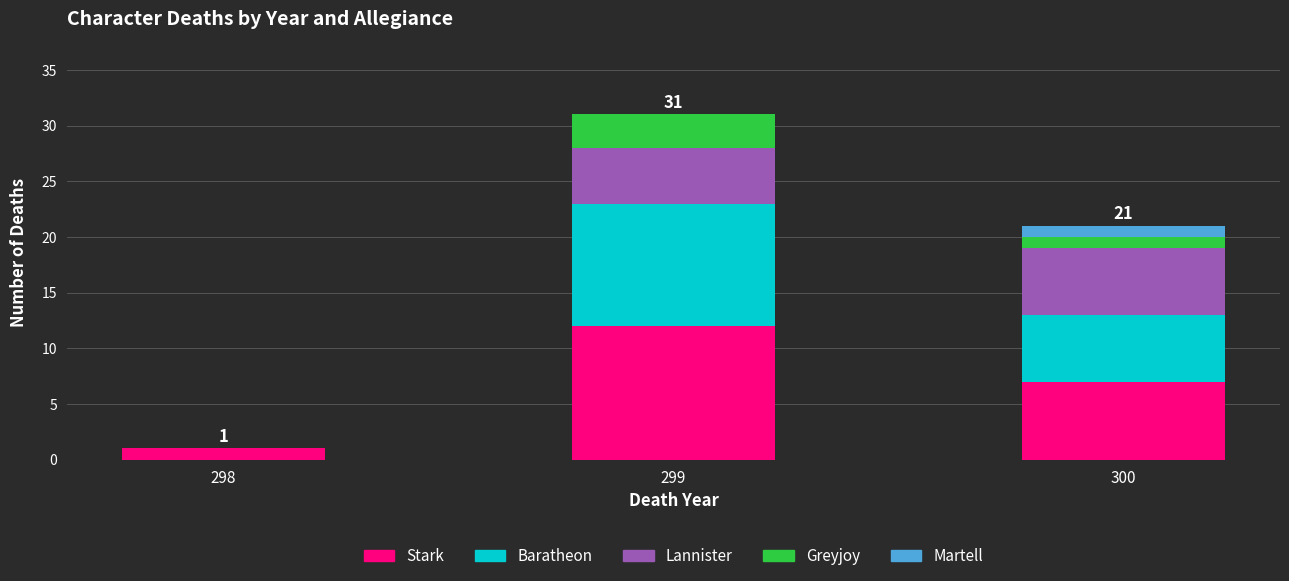

Which category has the highest value in the Stark series?

299